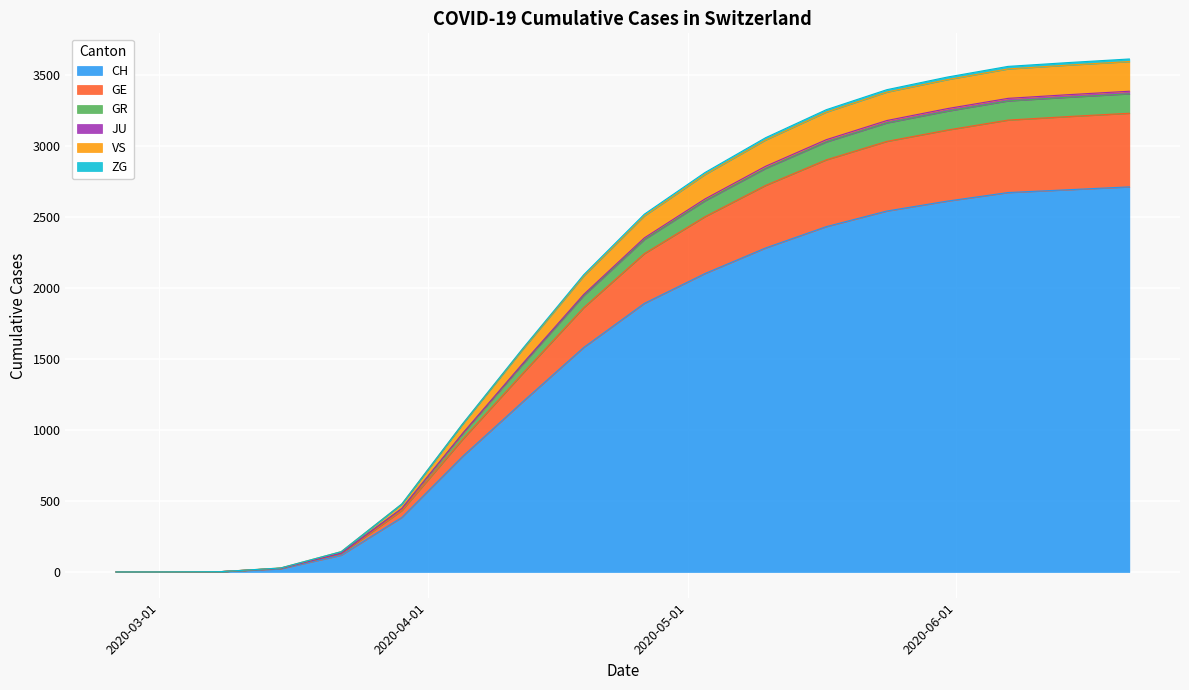

What is the value of the CH point at the 5th from the left?

118